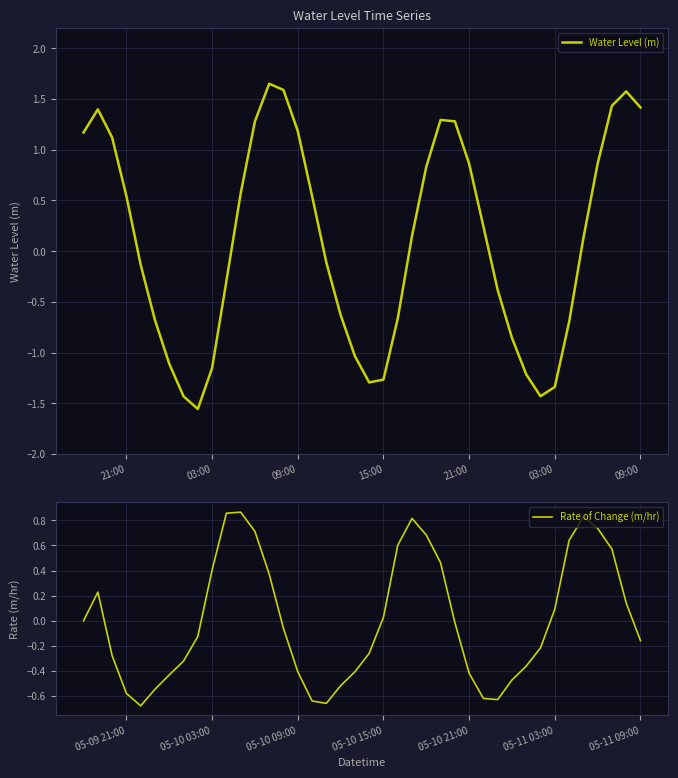

The Rate of Change (m/hr) series shows -0.4 at 05-10 09:00. True or false?

True